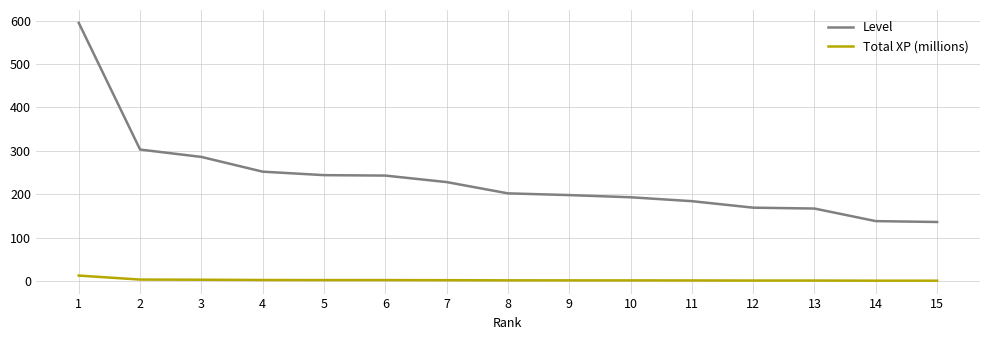

Which series has the largest range (max minus min)?

Level